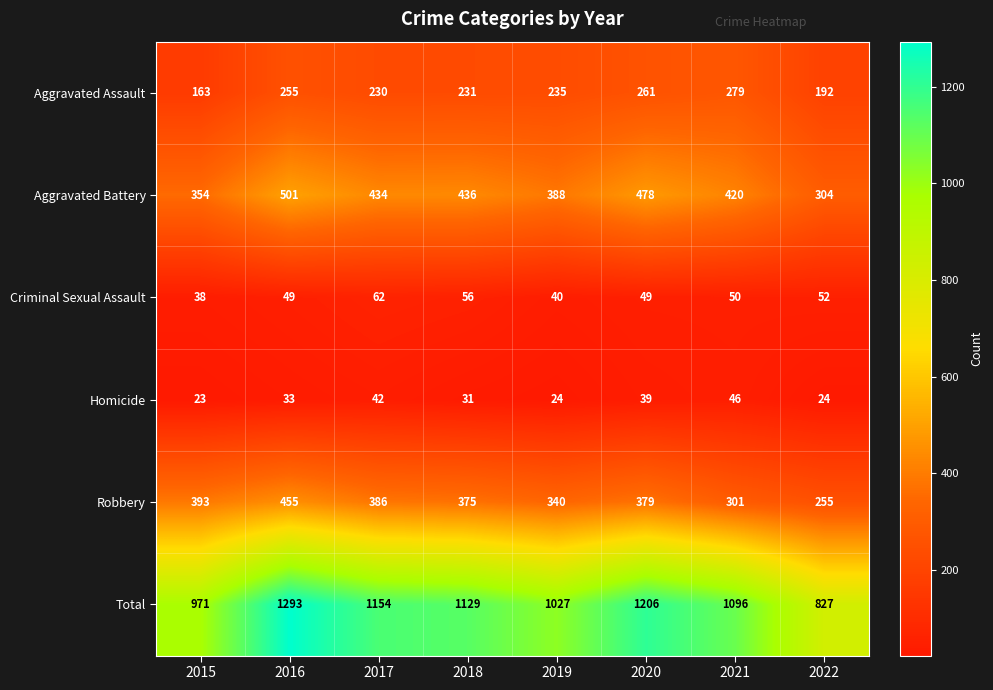

The Aggravated Battery series shows 501 at 2016. True or false?

True